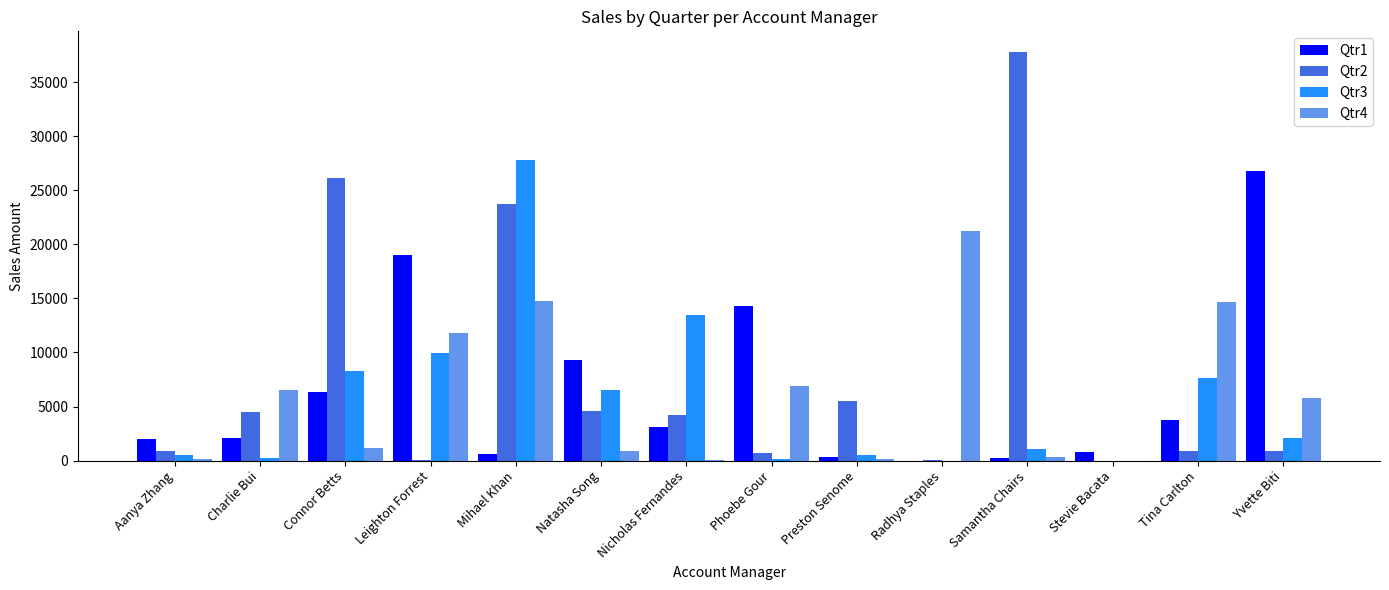

Which category has the highest value across all series?

Samantha Chairs